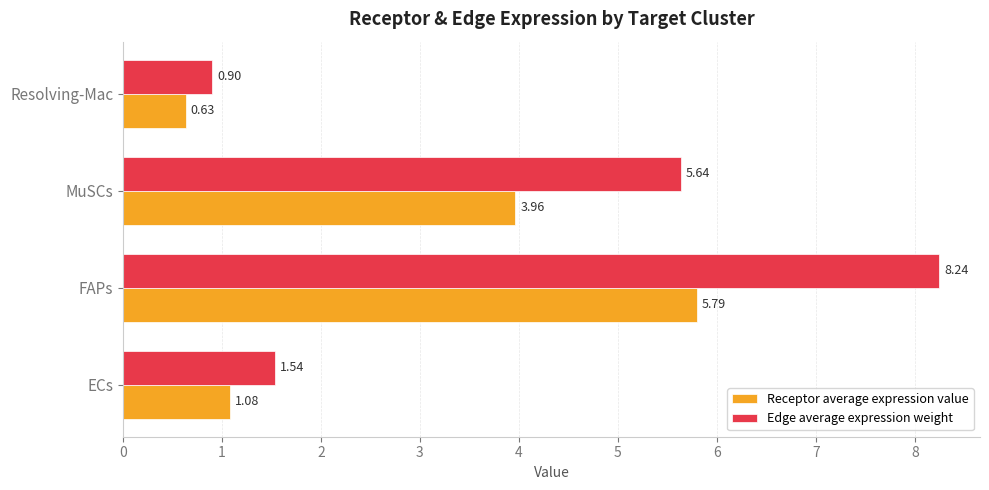

What is the difference between the maximum and second lowest values in the Edge average expression weight series?

6.7